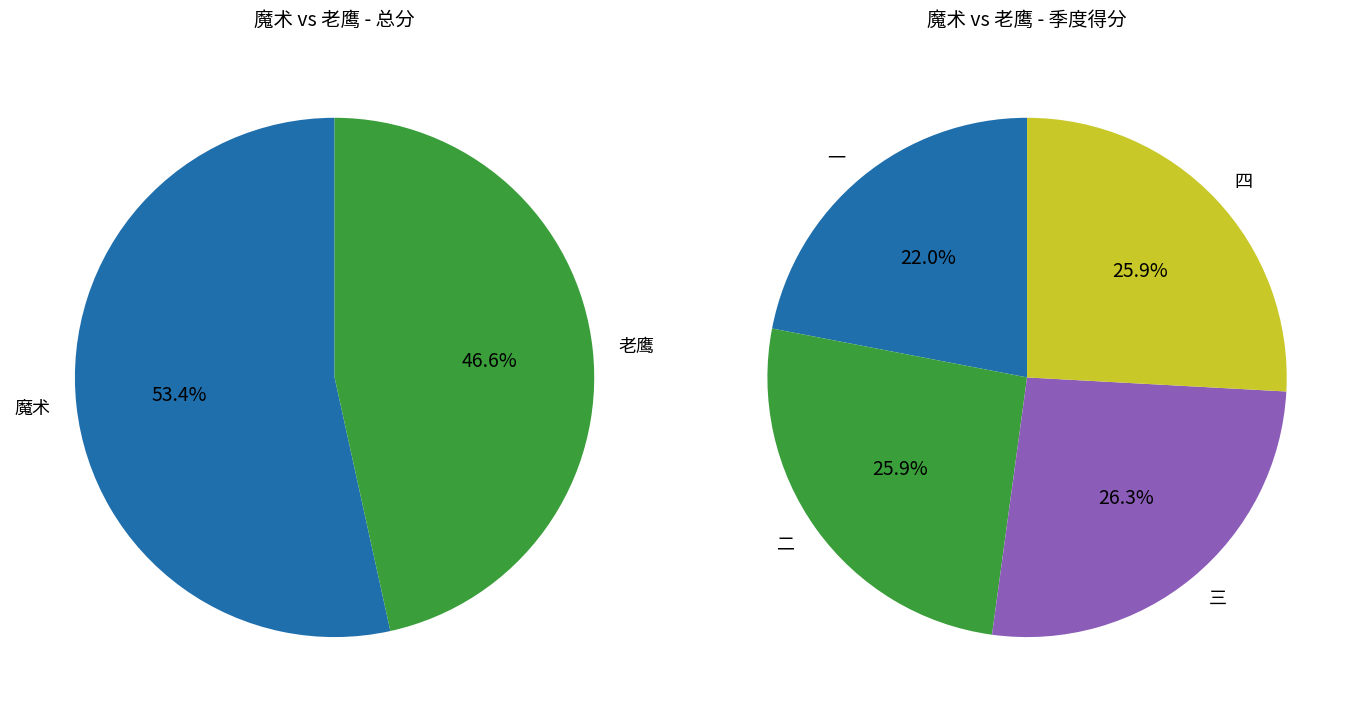

Between 总分 and 二, which is larger?

总分